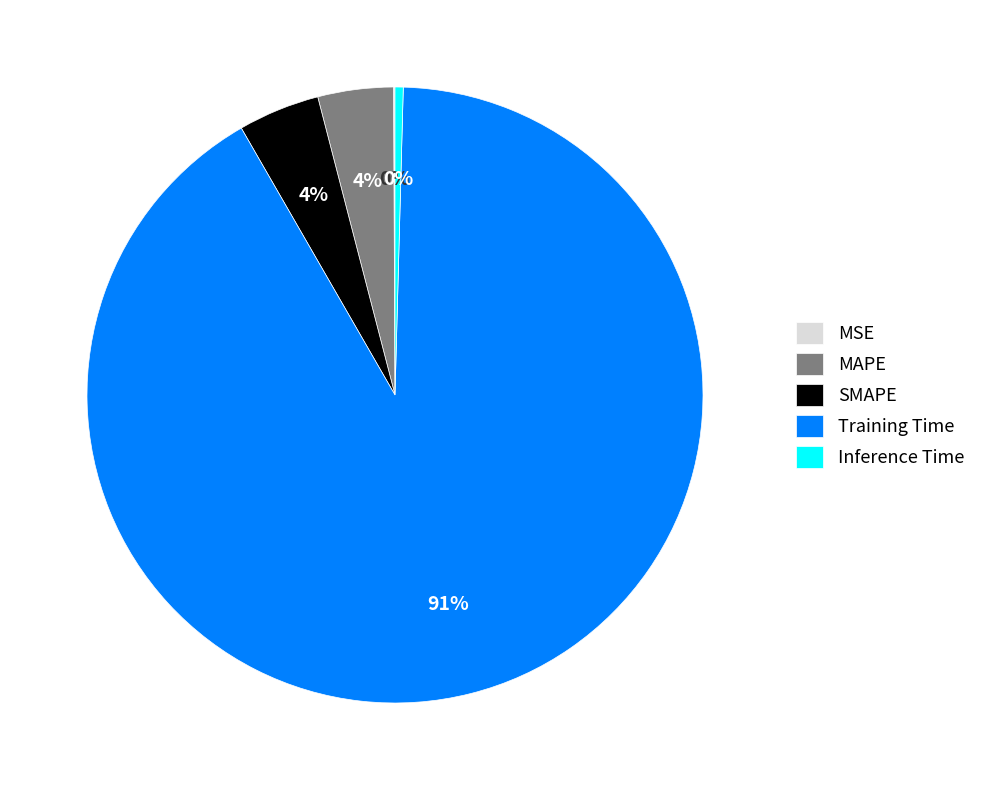

Which category accounts for the majority?

Training Time